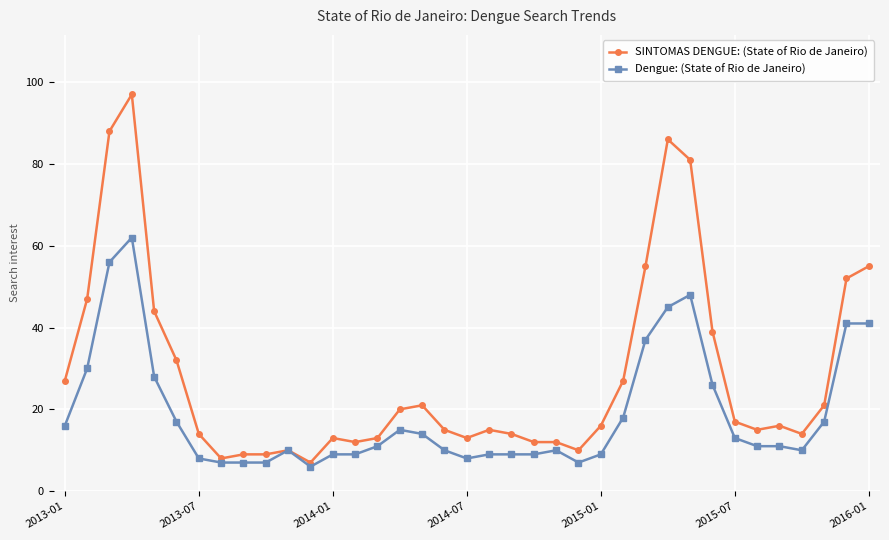

Which series has the largest total across all categories?

SINTOMAS DENGUE: (State of Rio de Janeiro)